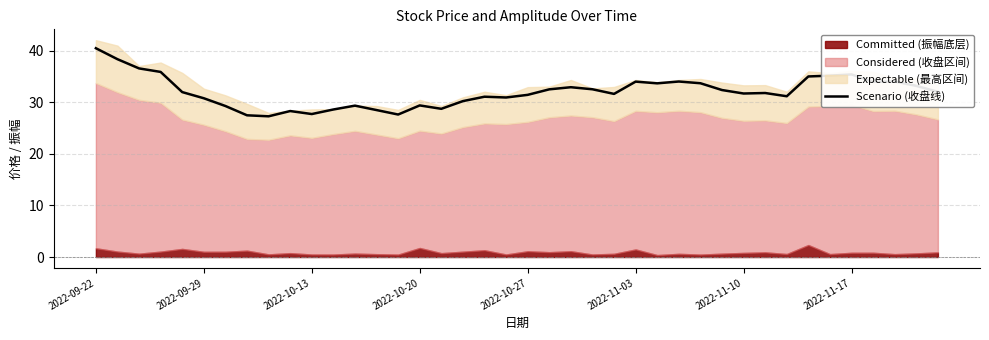

Does the chart have visible grid lines?

Yes